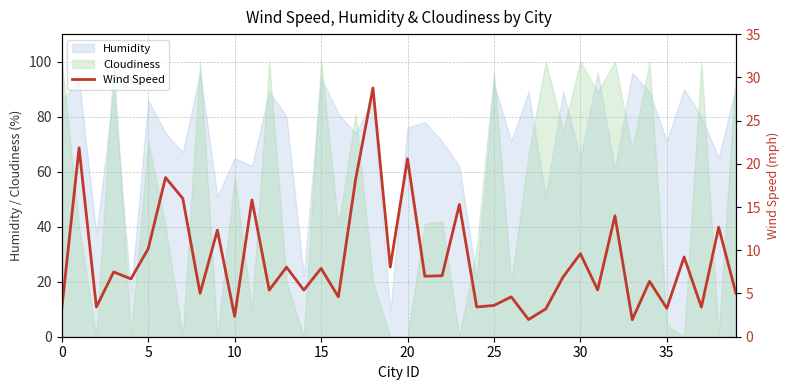

Which series ends up on top after the final intersection of Humidity and Cloudiness?

Cloudiness